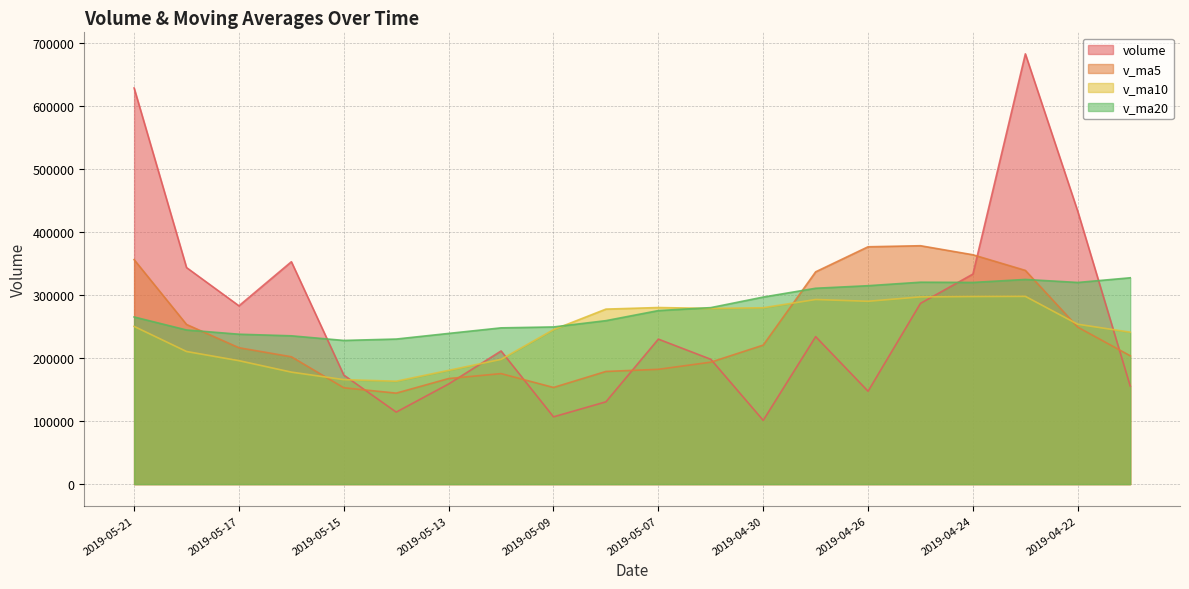

What is the difference between the second highest and second lowest values in the v_ma5 series?

223750.3